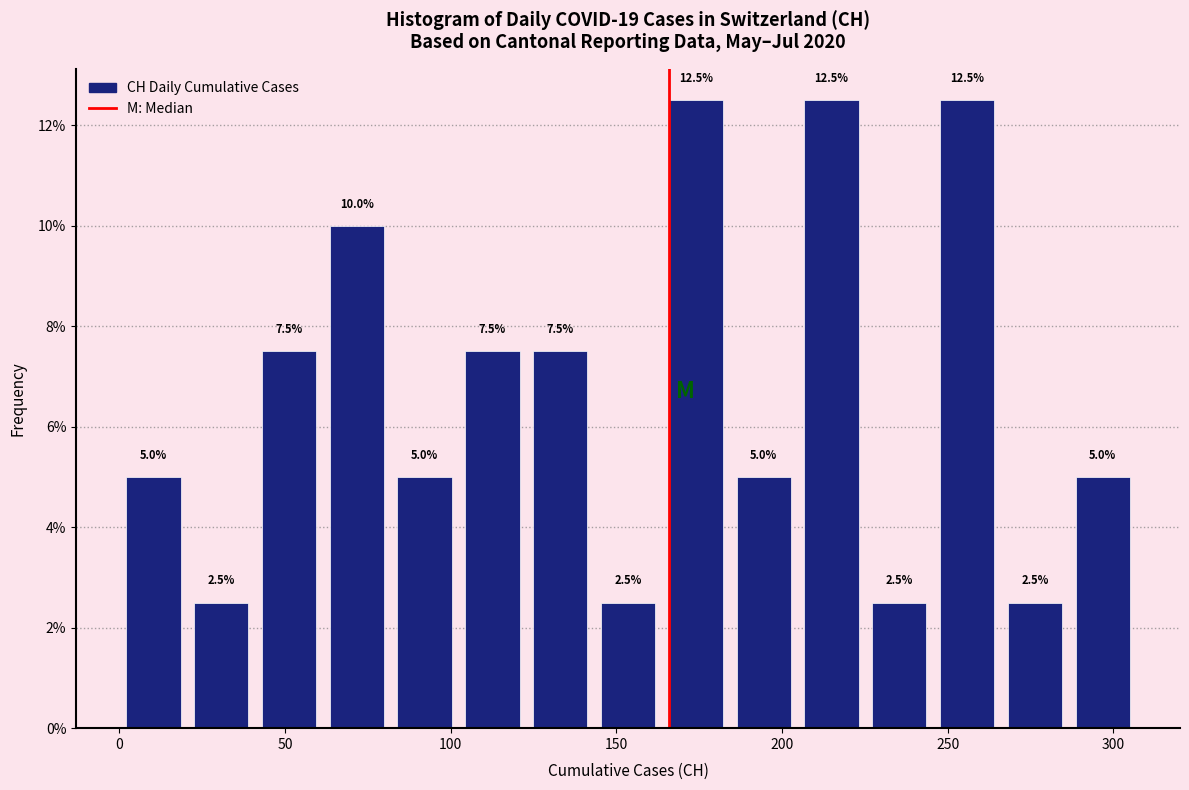

Reading left to right, list every bar in this chart as the range it spans on the x-axis followed by its height. The bar edges are not printed on the chart, so give them approximately, as read against the axis.

0 to 20: 5.0
20 to 40: 2.5
40 to 60: 7.5
60 to 80: 10.0
80 to 100: 5.0
100 to 125: 7.5
125 to 145: 7.5
145 to 165: 2.5
165 to 185: 12.5
185 to 205: 5.0
205 to 225: 12.5
225 to 245: 2.5
245 to 265: 12.5
265 to 285: 2.5
285 to 305: 5.0